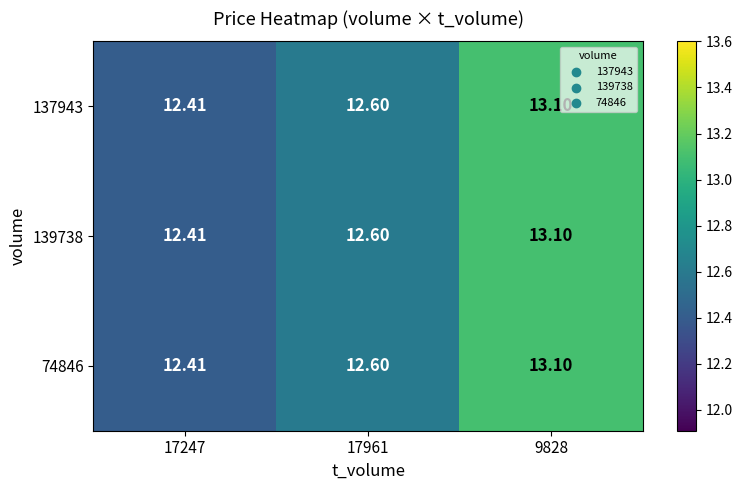

Is the value of 74846 at 17961 greater than the value of 139738 at 9828?

No